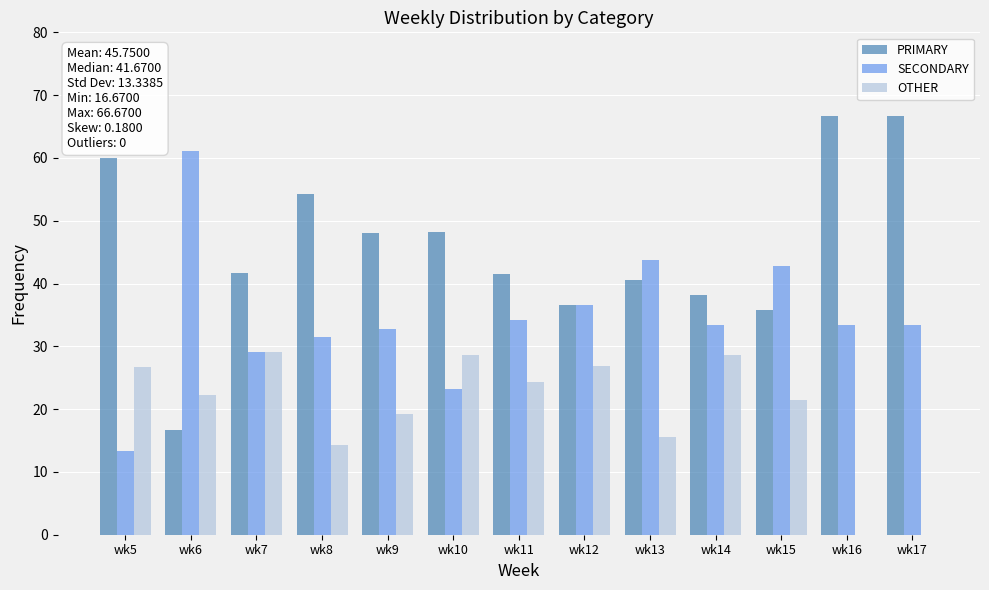

What is the highest value of the OTHER series?

29.2